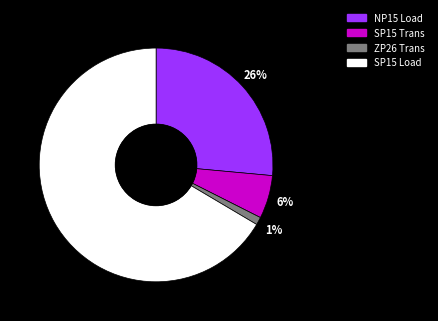

Does any single category account for the majority?

Yes